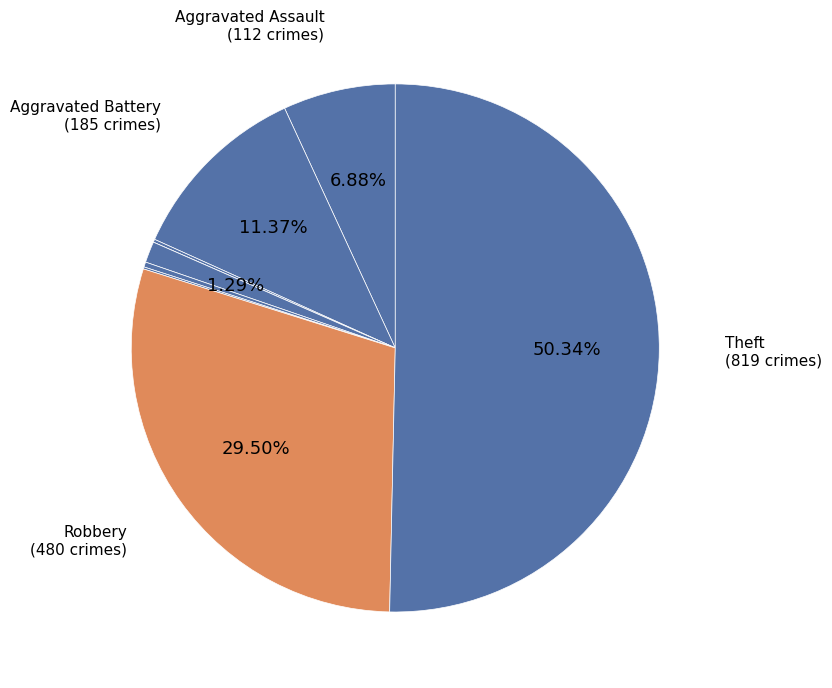

To the nearest percent, what is the average slice percentage?

11%